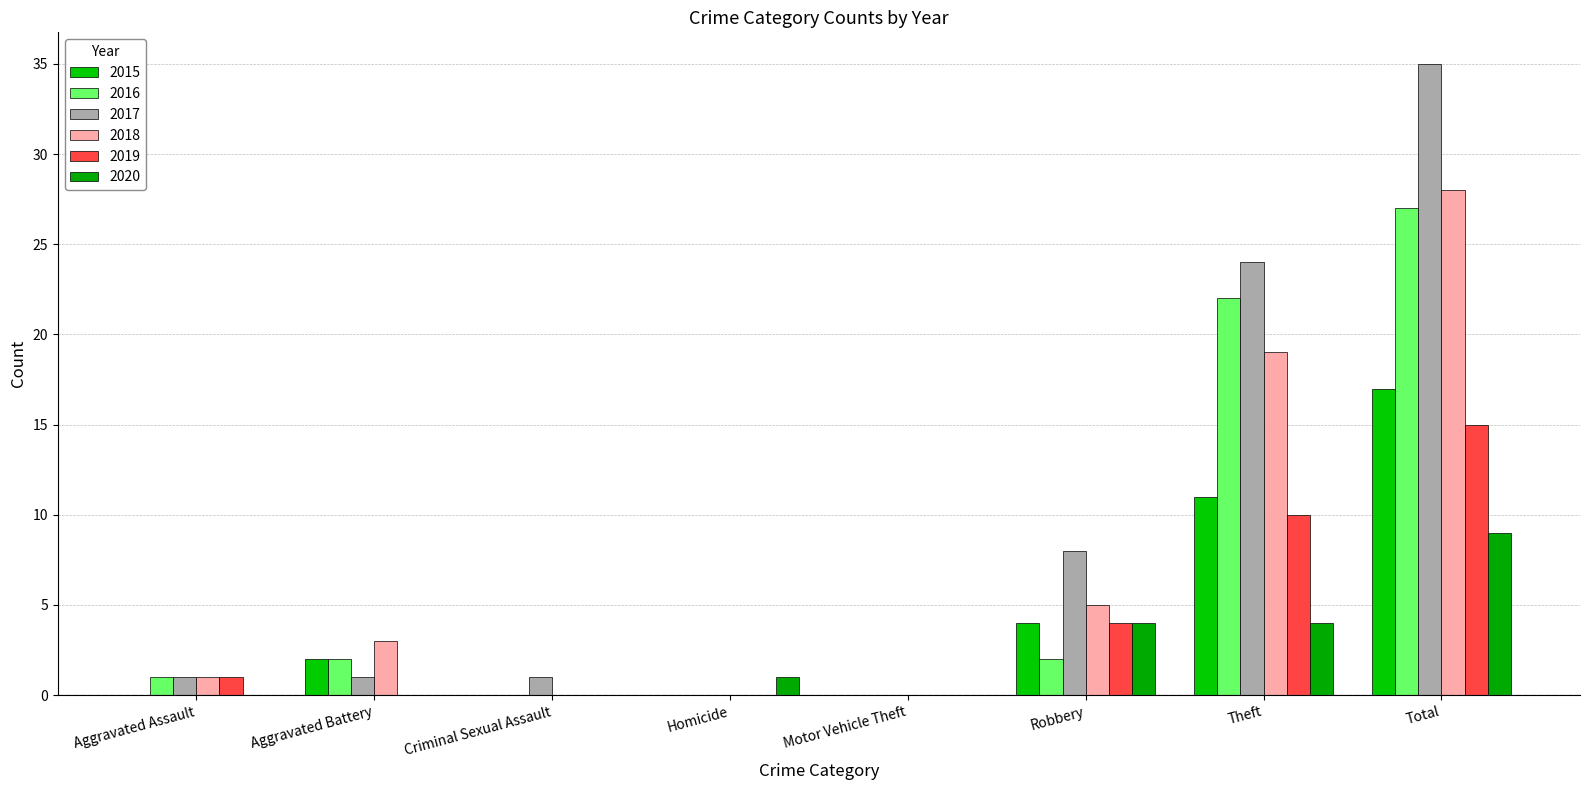

Which series has the largest total across all categories?

2017